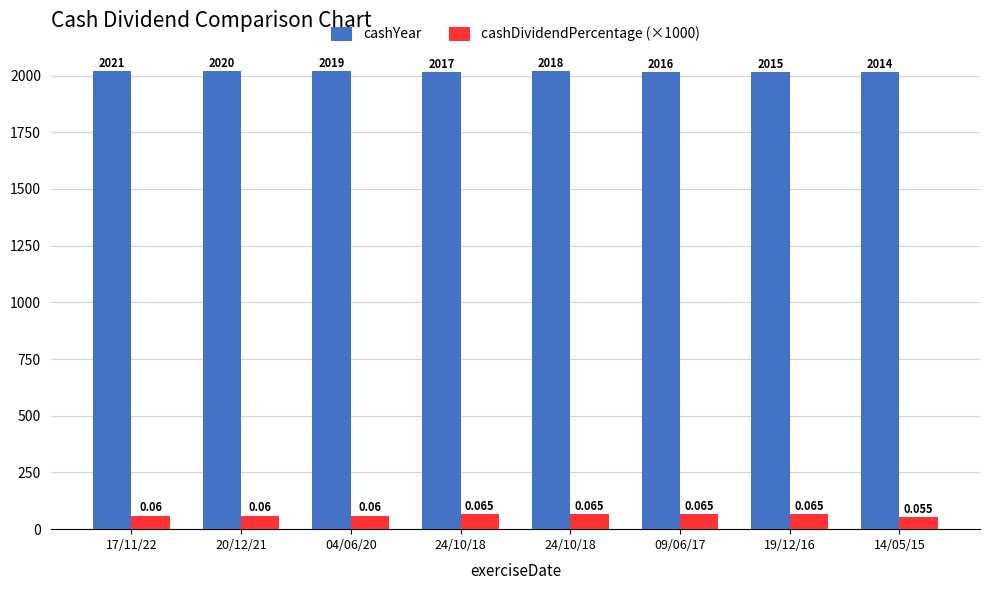

What is the value of the cashDividendPercentage (×1000) bar at the 5th from the left?

65